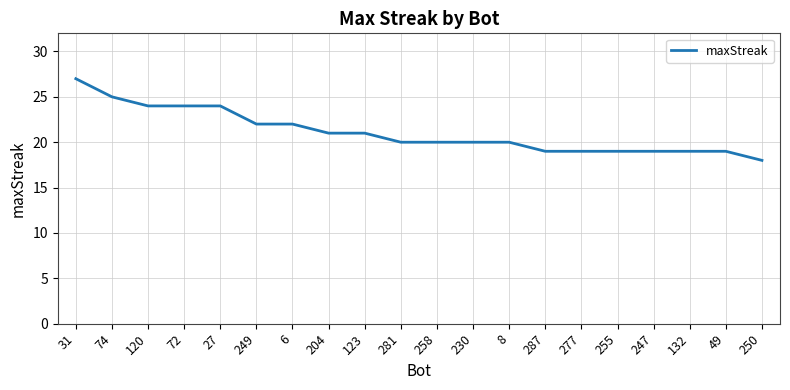

What is the average value?

21